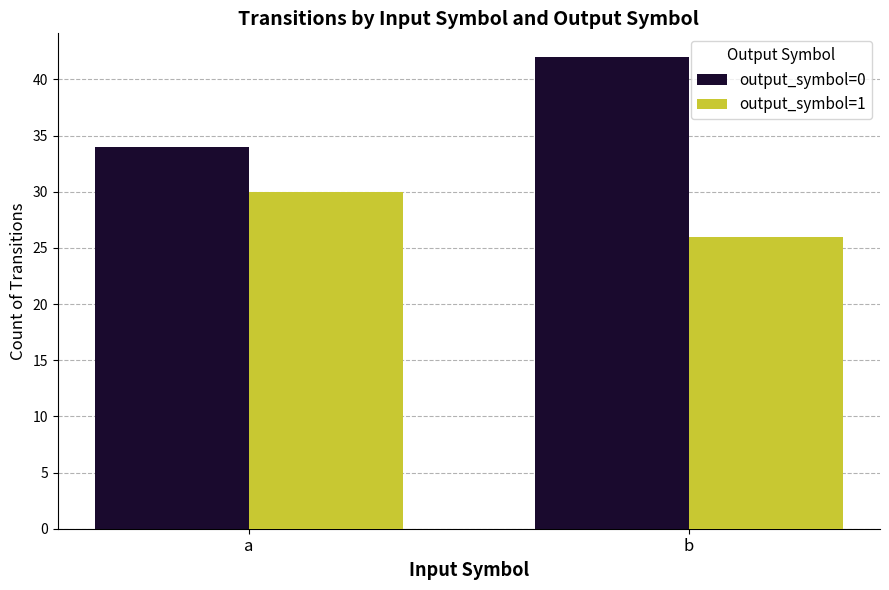

Which series has the largest range (max minus min)?

output_symbol=0